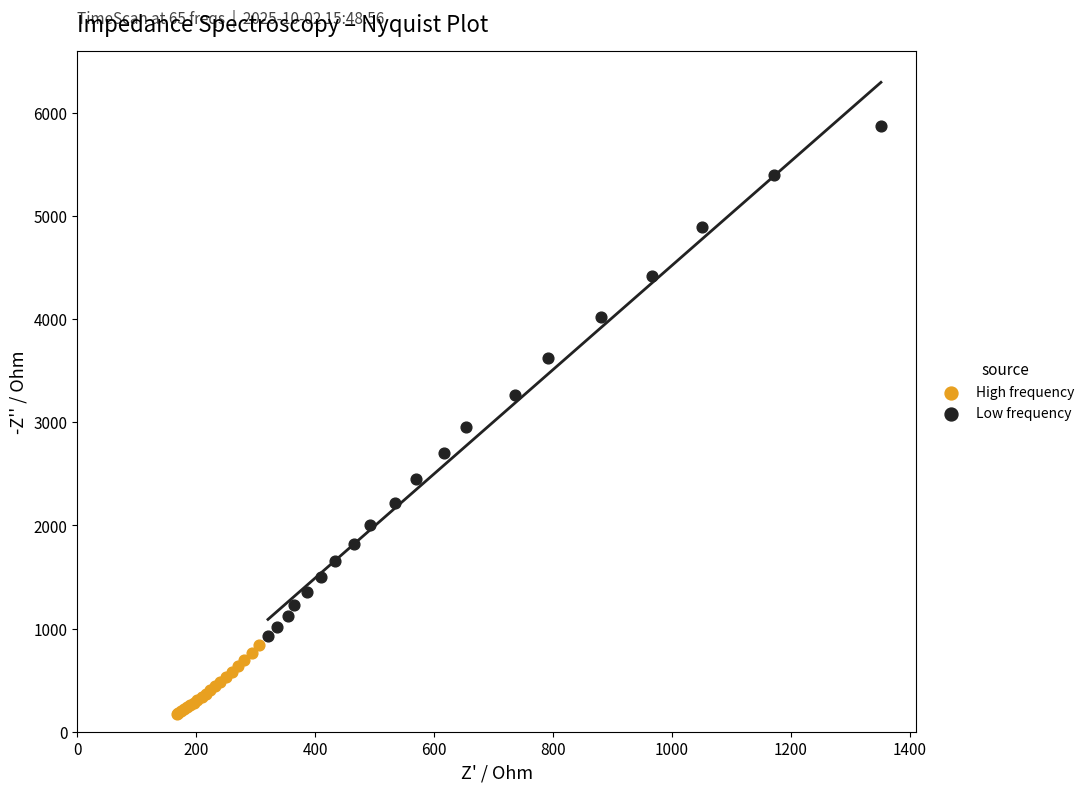

Which series has the widest spread of Y values?

Low frequency